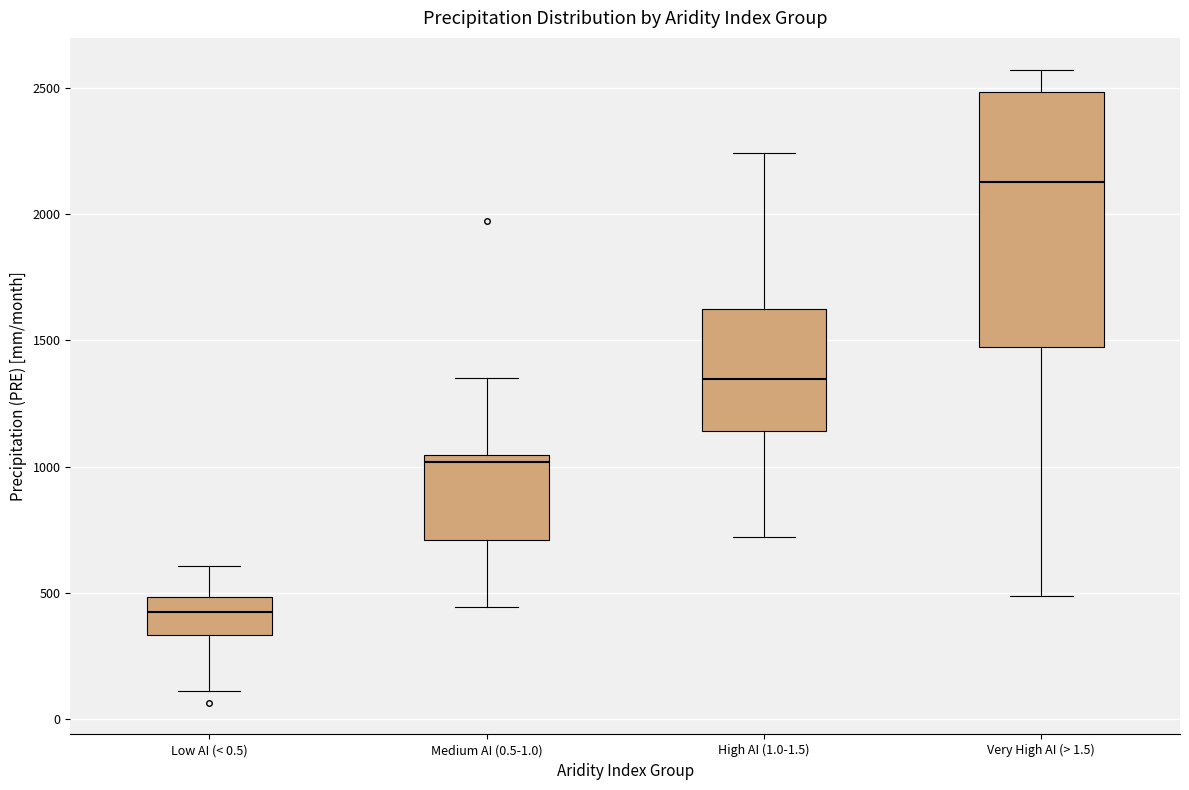

Reading left to right, transcribe this box plot: for each box, give where its median line is, the range the box spans, and where its two whiskers end, as read against the y-axis. The values are not printed on the chart, so give them approximately, as read against the axis.

Low AI (< 0.5): median 450, box 350 to 500, whiskers 100 to 600
Medium AI (0.5-1.0): median 1000, box 700 to 1050, whiskers 450 to 1350
High AI (1.0-1.5): median 1350, box 1150 to 1650, whiskers 700 to 2250
Very High AI (> 1.5): median 2150, box 1450 to 2500, whiskers 500 to 2550